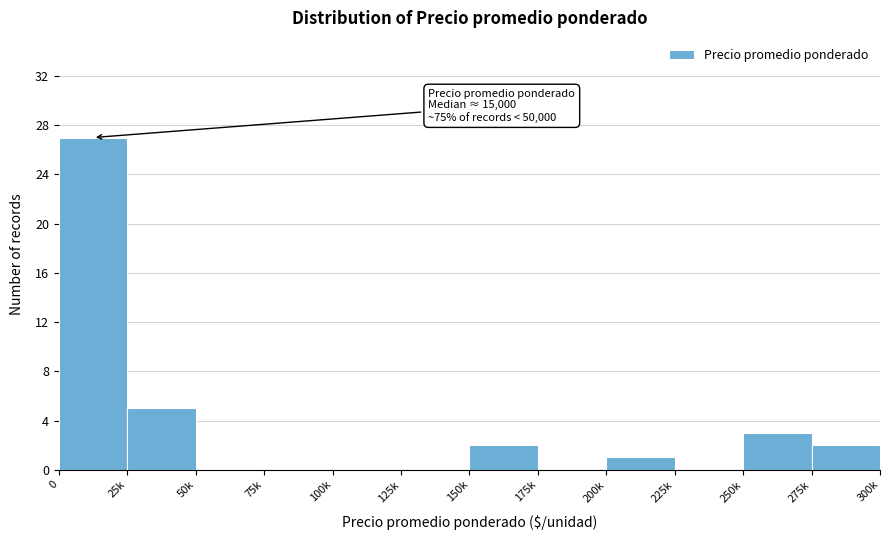

Reading left to right, transcribe all the data shown in this chart.

0=27	25k=5	50k=0	75k=0	100k=0	125k=0	150k=2	175k=0	200k=1	225k=0	250k=3	275k=2